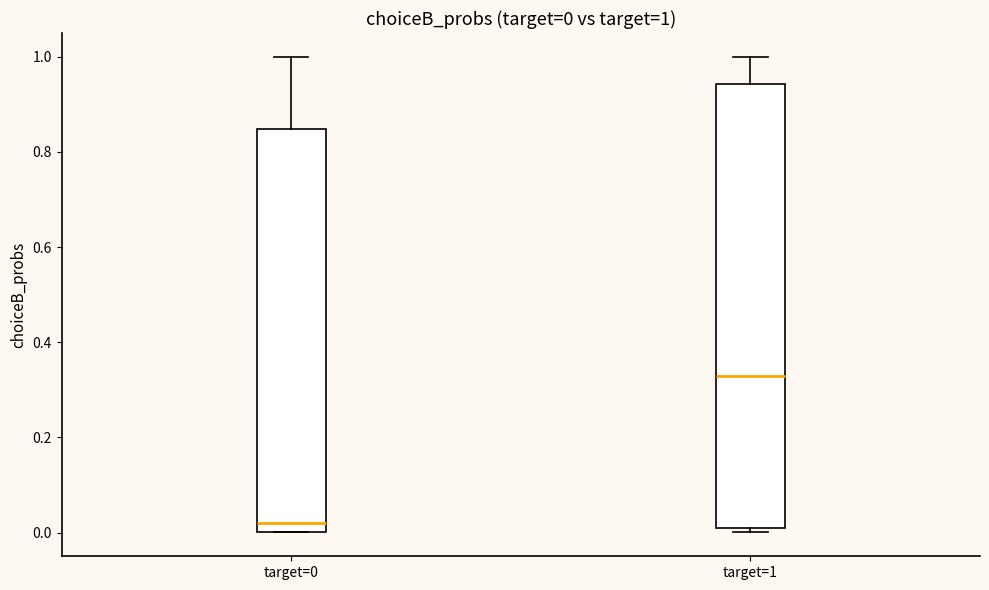

Which box is the tallest, from its lower edge to its upper edge?

target=1